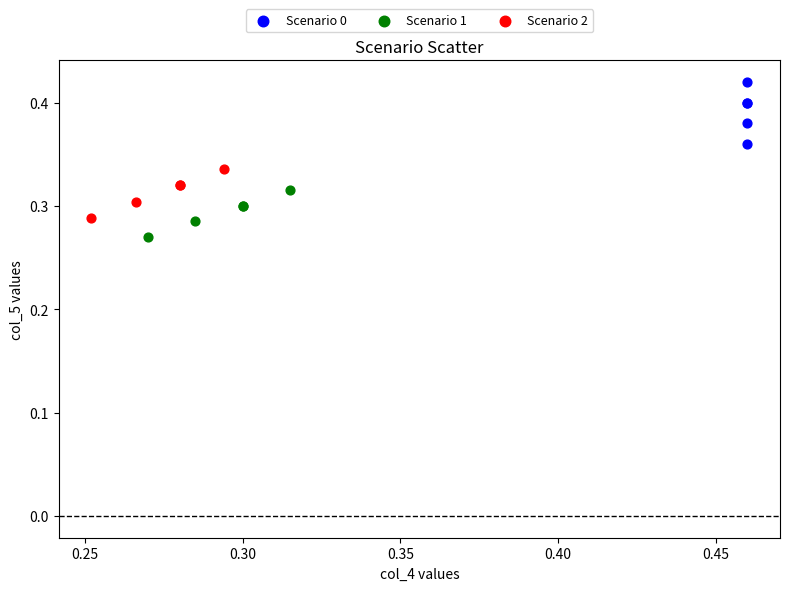

Which series has the largest Y range (max minus min)?

Scenario 0